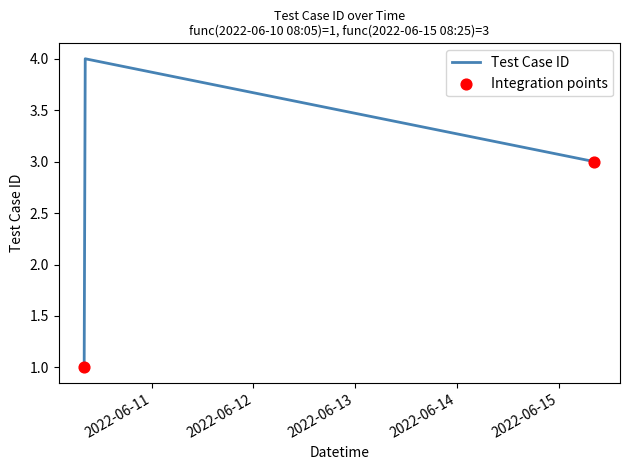

What is the average value?

3